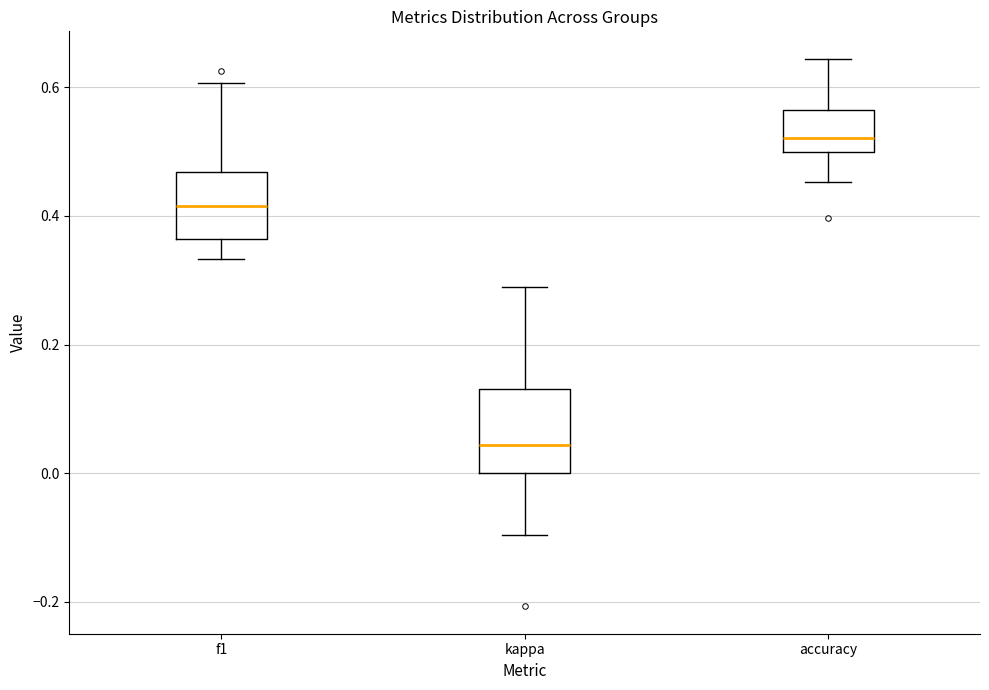

Which box is the tallest, from its lower edge to its upper edge?

kappa